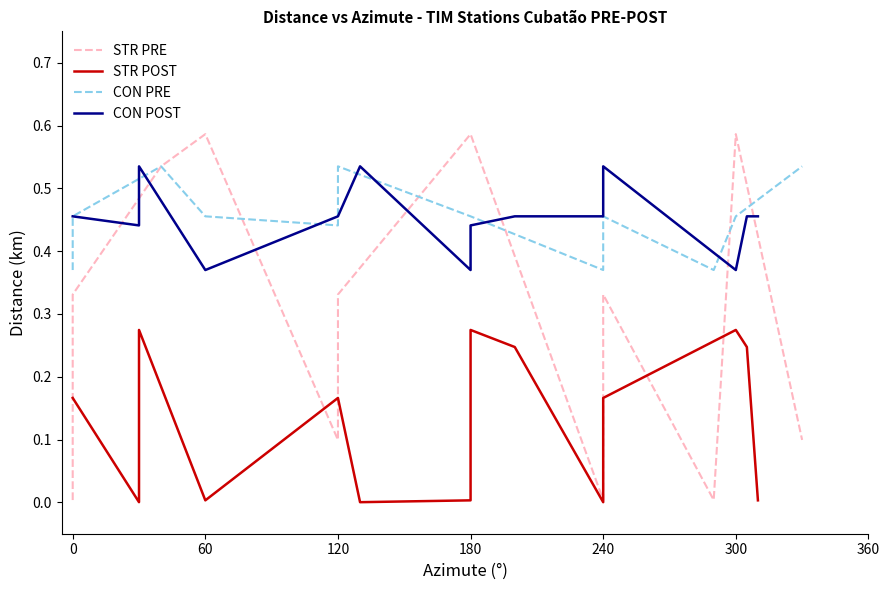

How many categories are shown in the chart?

14